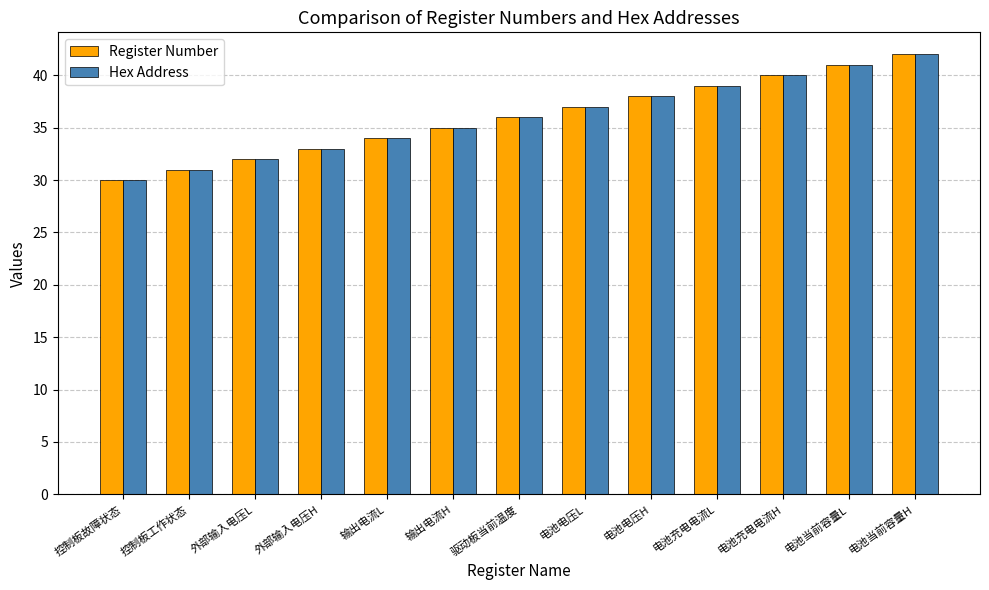

The value of Register Number at 控制板故障状态 is 47. True or false?

False